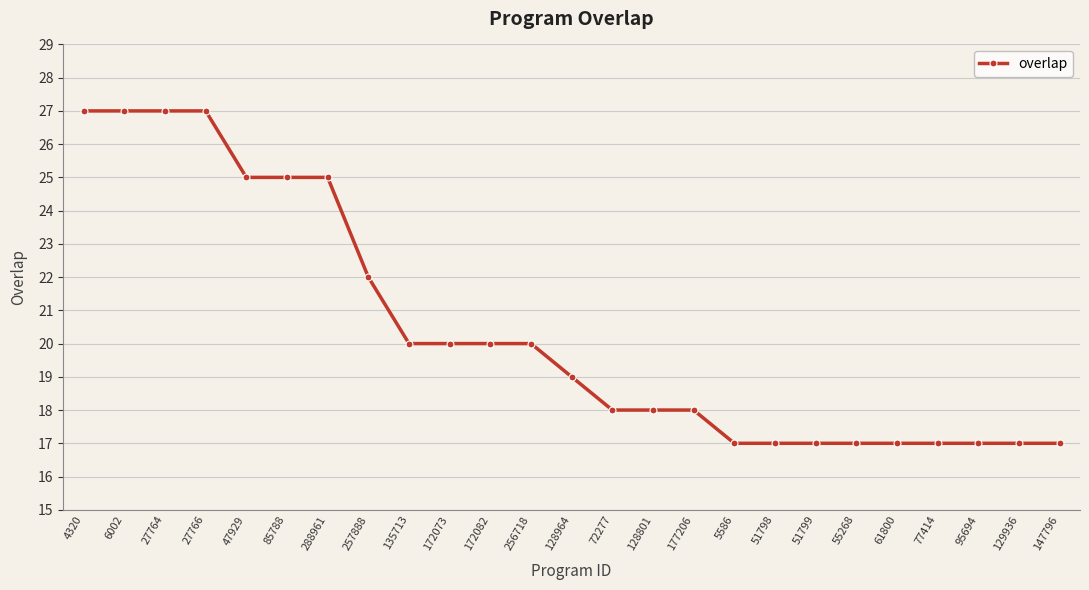

At which label does the data first exceed 19?

4320